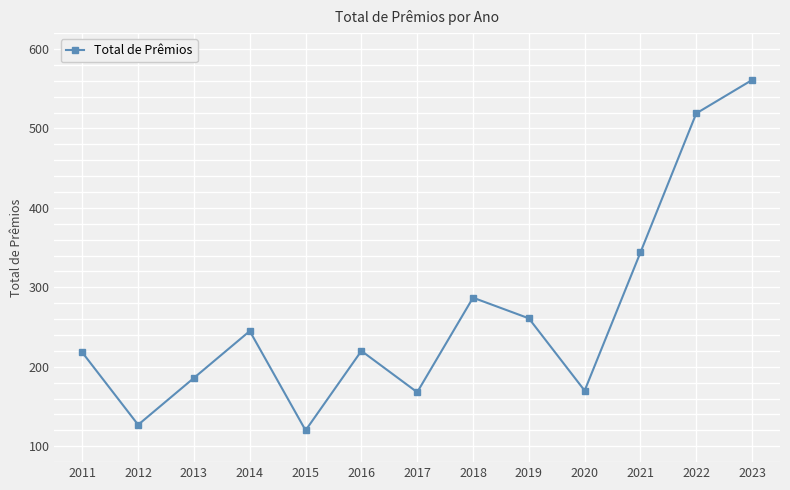

What is the change in value from 2017 to 2022?

+351